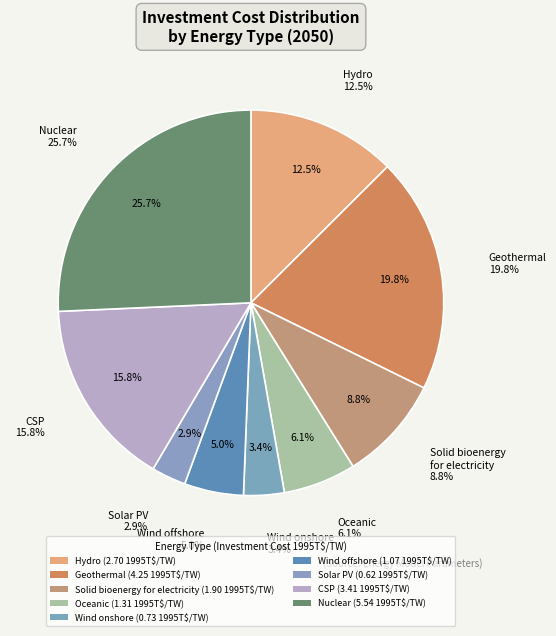

What is the ratio of the value at Wind onshore to the value at Hydro?

0.3